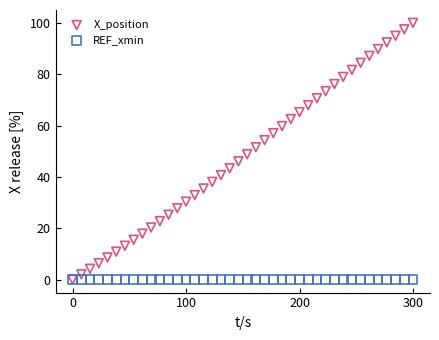

What are all the series names shown in the legend?

X_position, REF_xmin